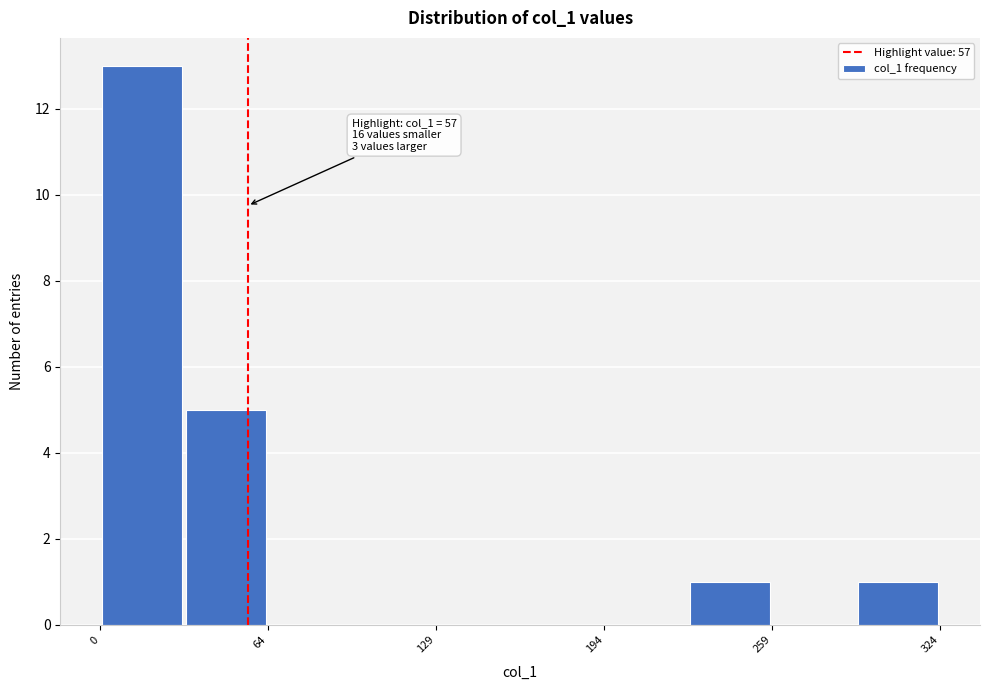

Read against the x-axis, roughly where is the centre of the tallest bar?

20